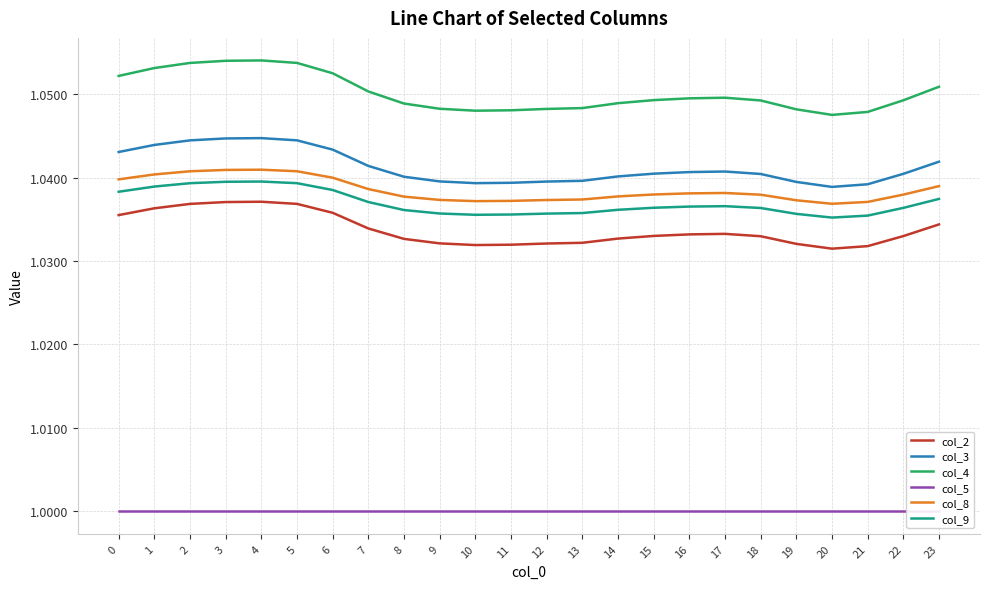

True or false: col_3 and col_2 intersect in this chart.

False